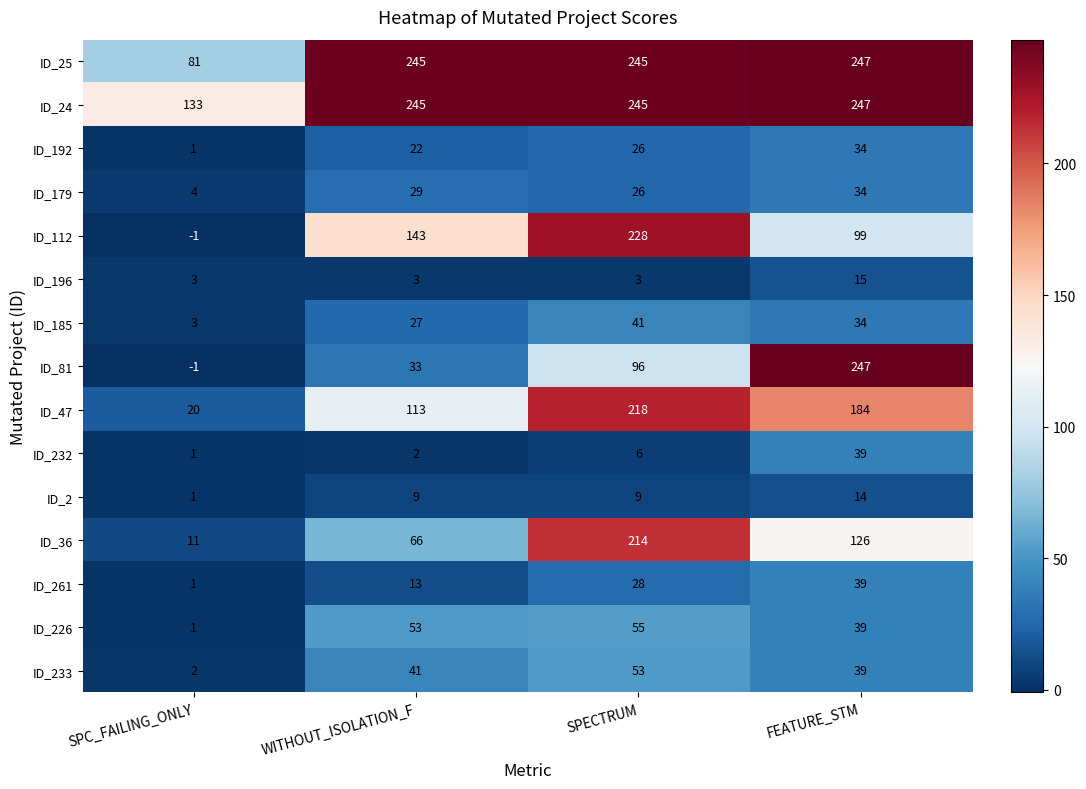

Is it true that ID_261 equals 20 at FEATURE_STM?

False